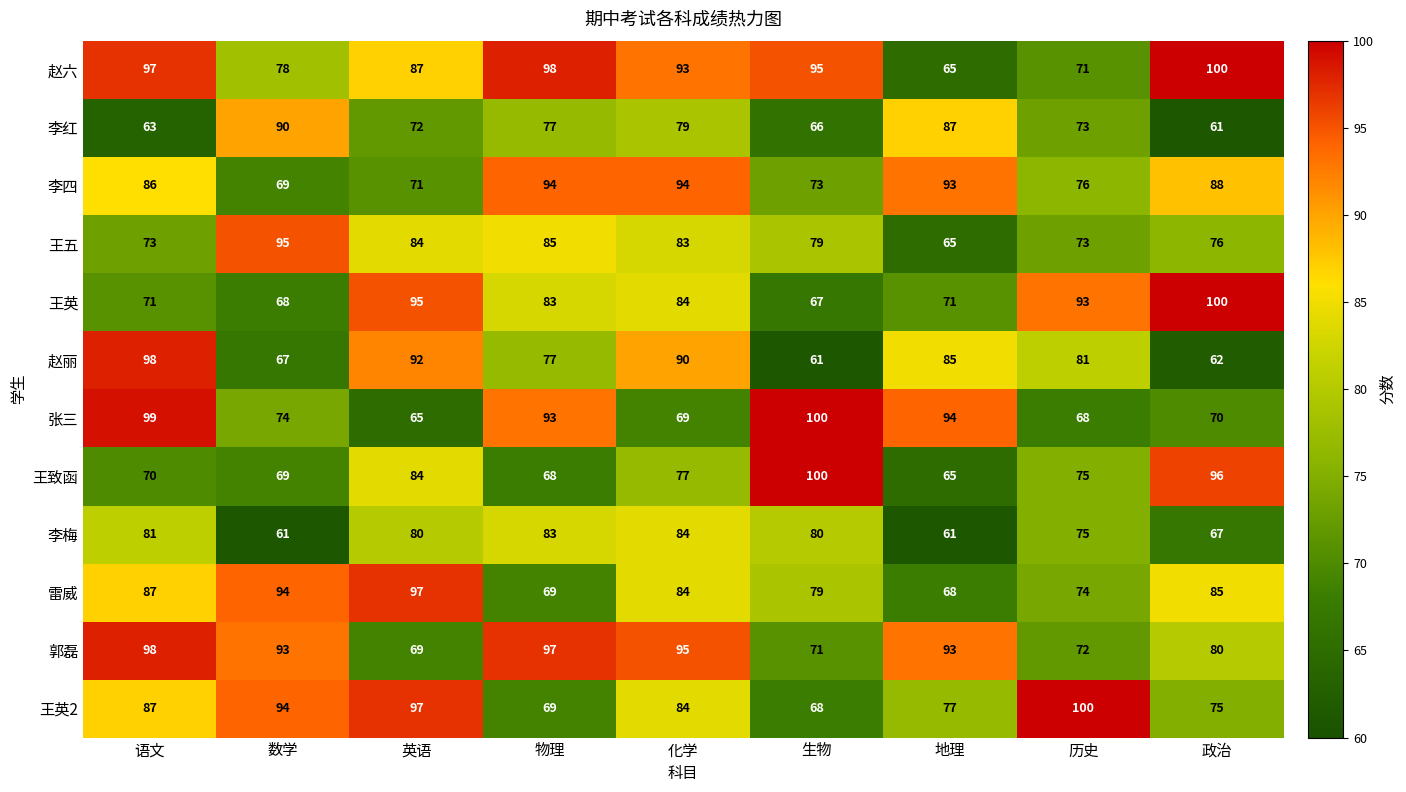

Where is 王英2 nearest to the value 84?

化学